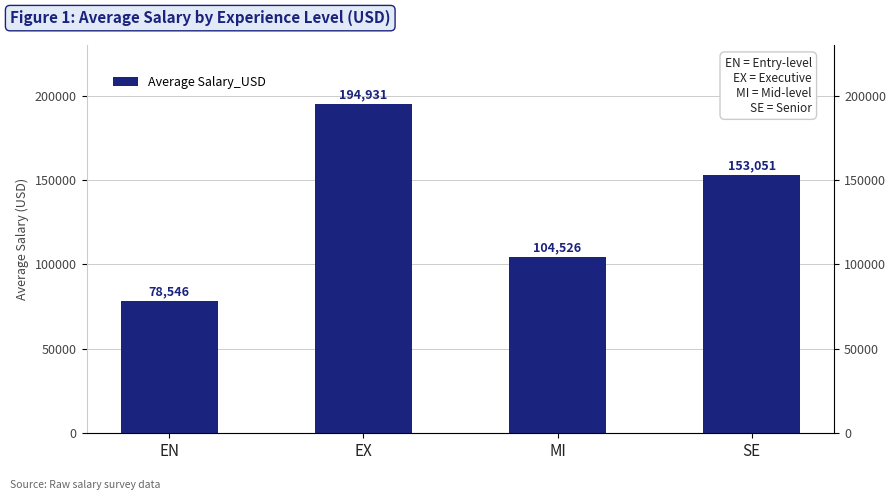

Is it true that the value at EN is 123178.1?

False